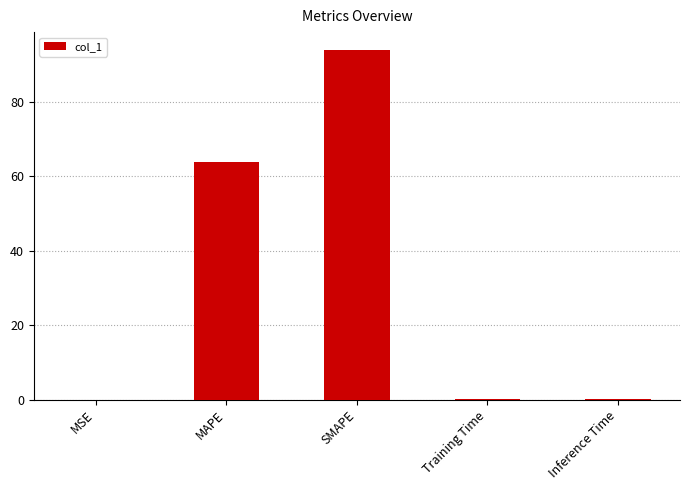

The chart shows a value of 94.1 at SMAPE. True or false?

True